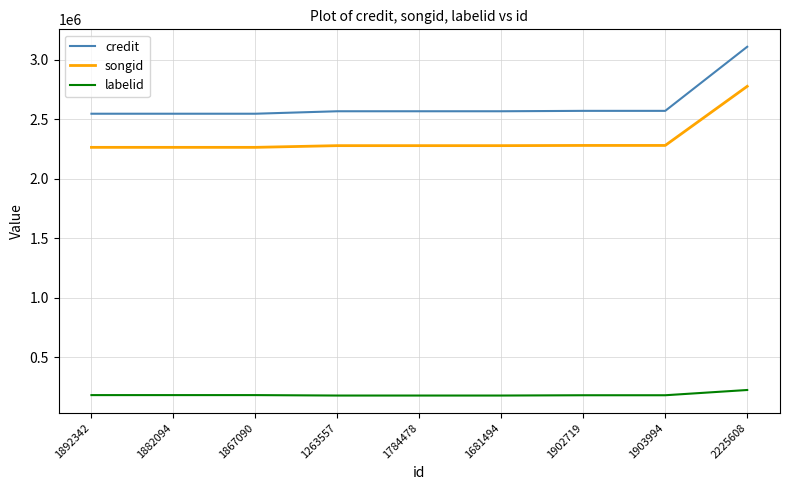

What are all the series names shown in the legend?

credit, songid, labelid